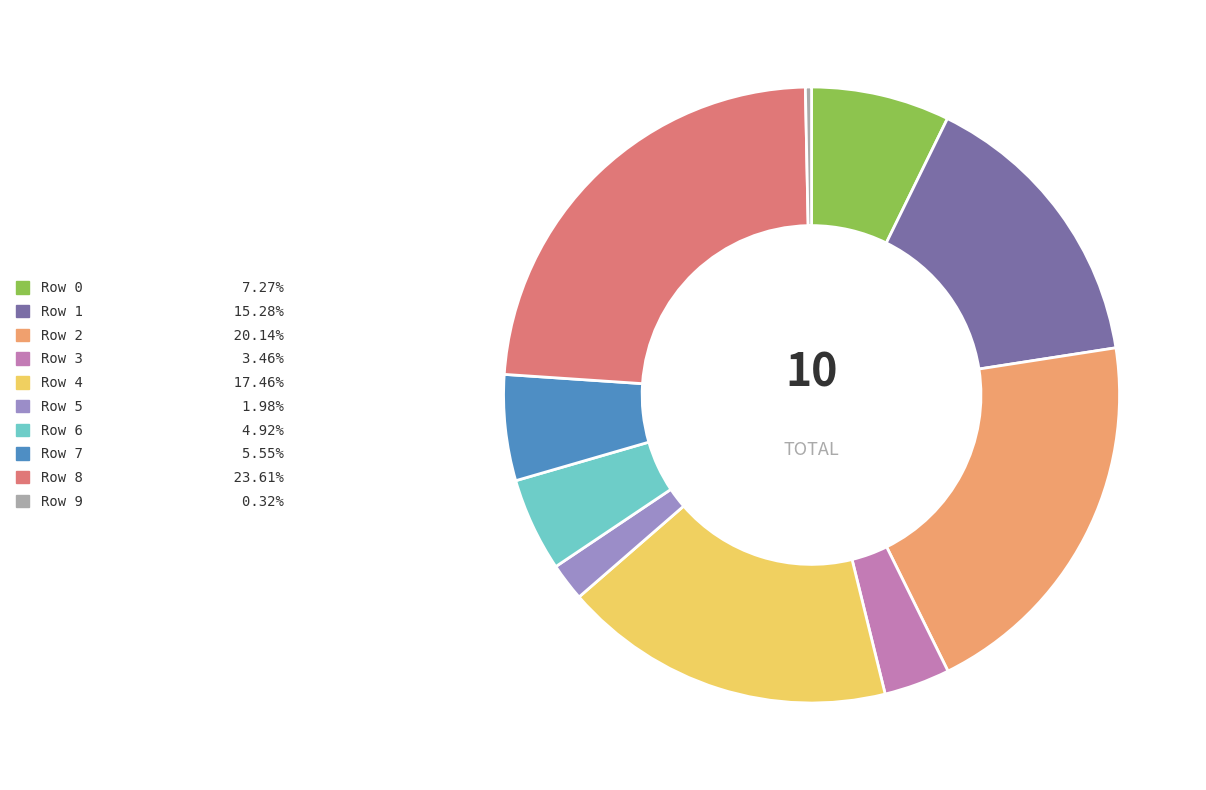

Combined, do Row 0 and Row 6 account for over 50%?

No